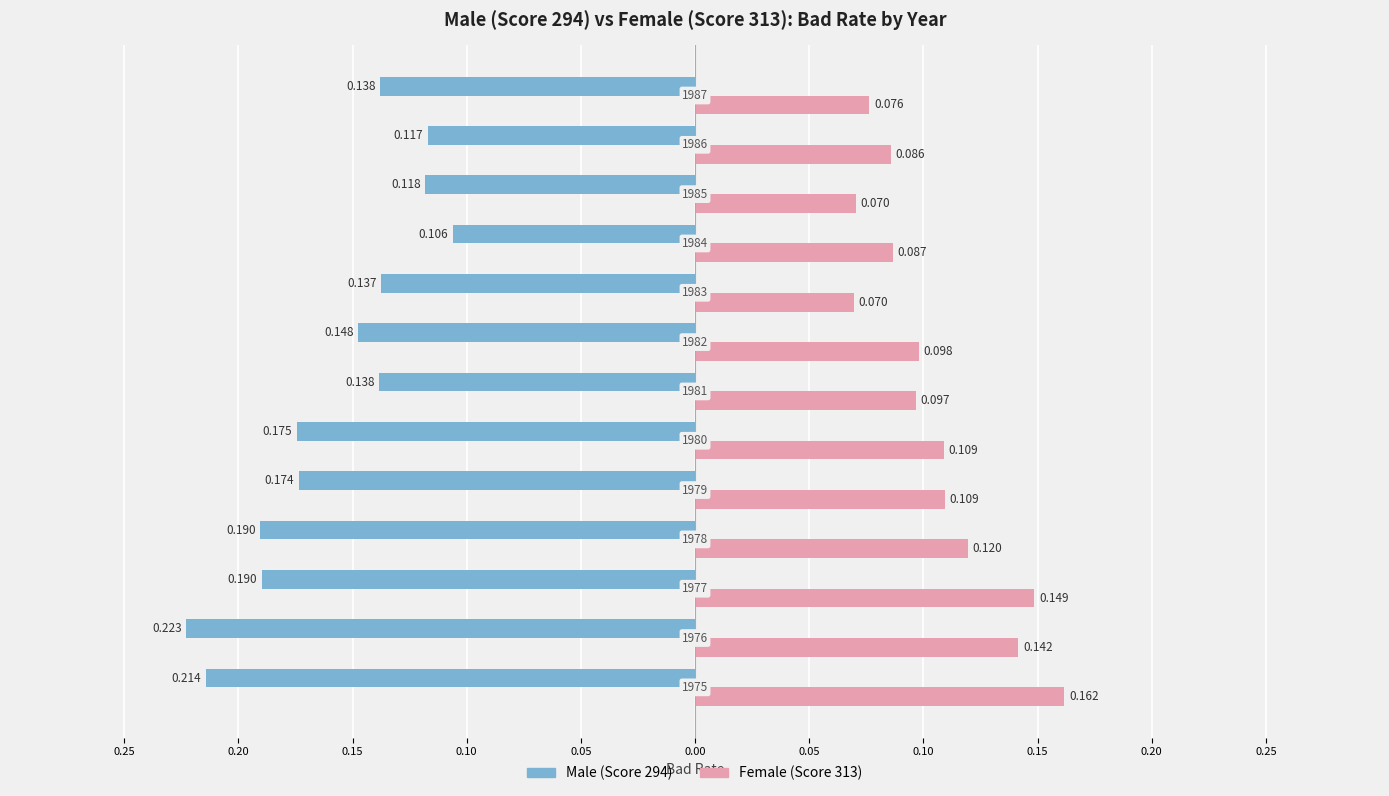

What are all the series names shown in the legend?

Male (Score 294), Female (Score 313)